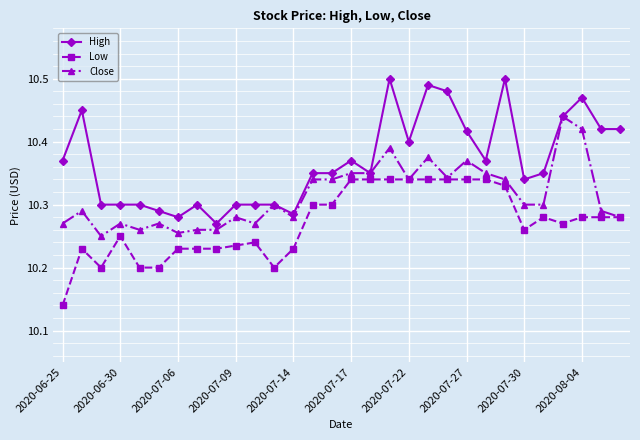

Rank the series by their average value, from lowest to highest.

Low, Close, High